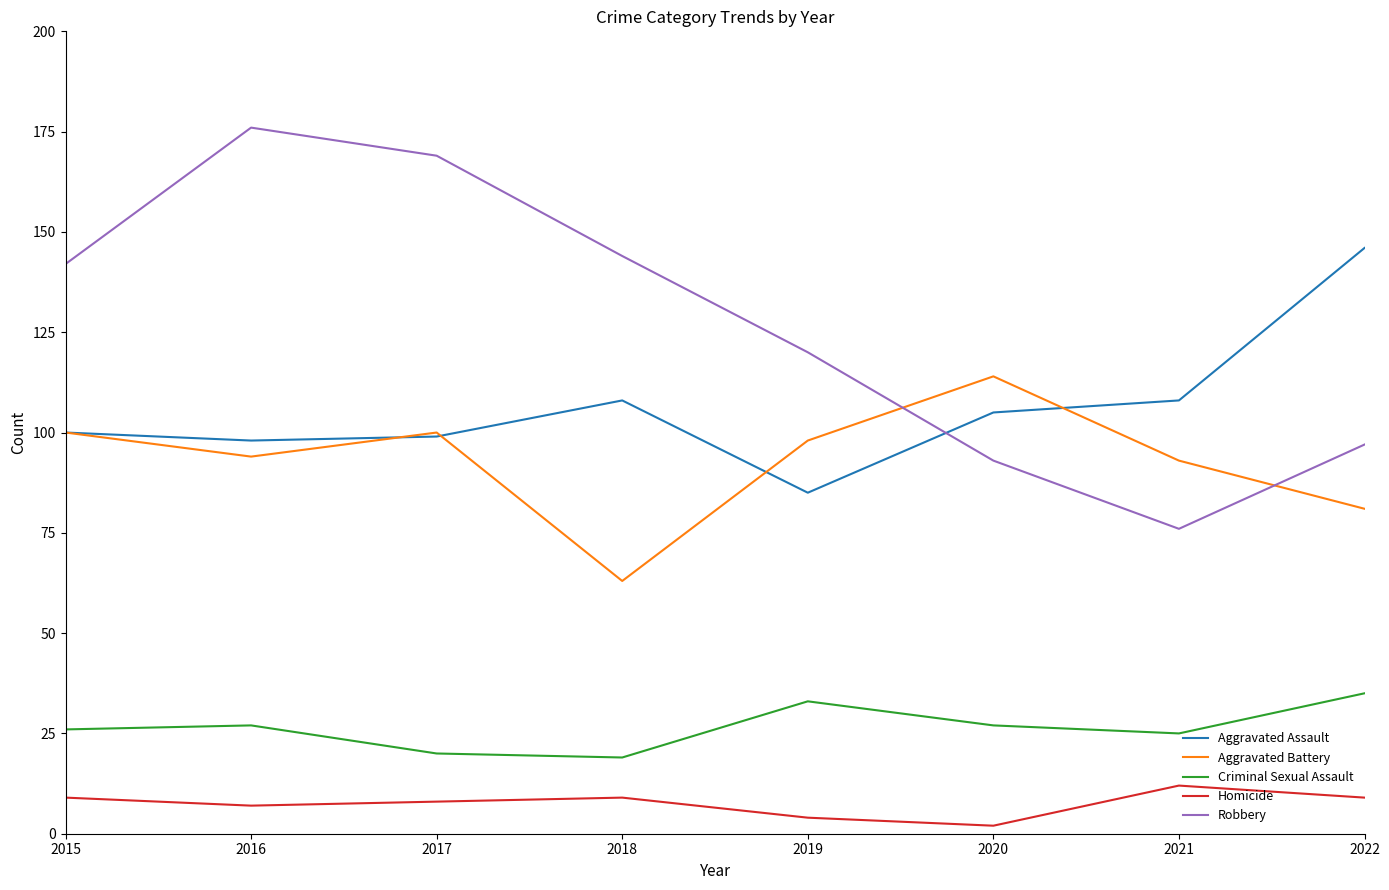

At how many categories does at least one series exceed 155?

2